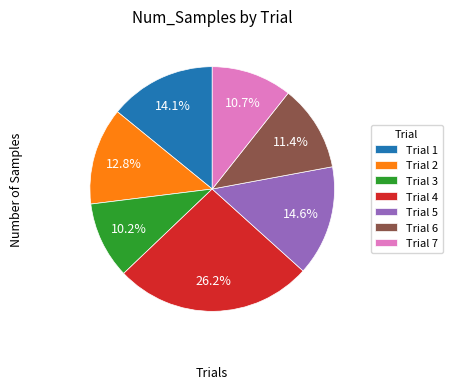

Is there a majority slice in this chart?

No